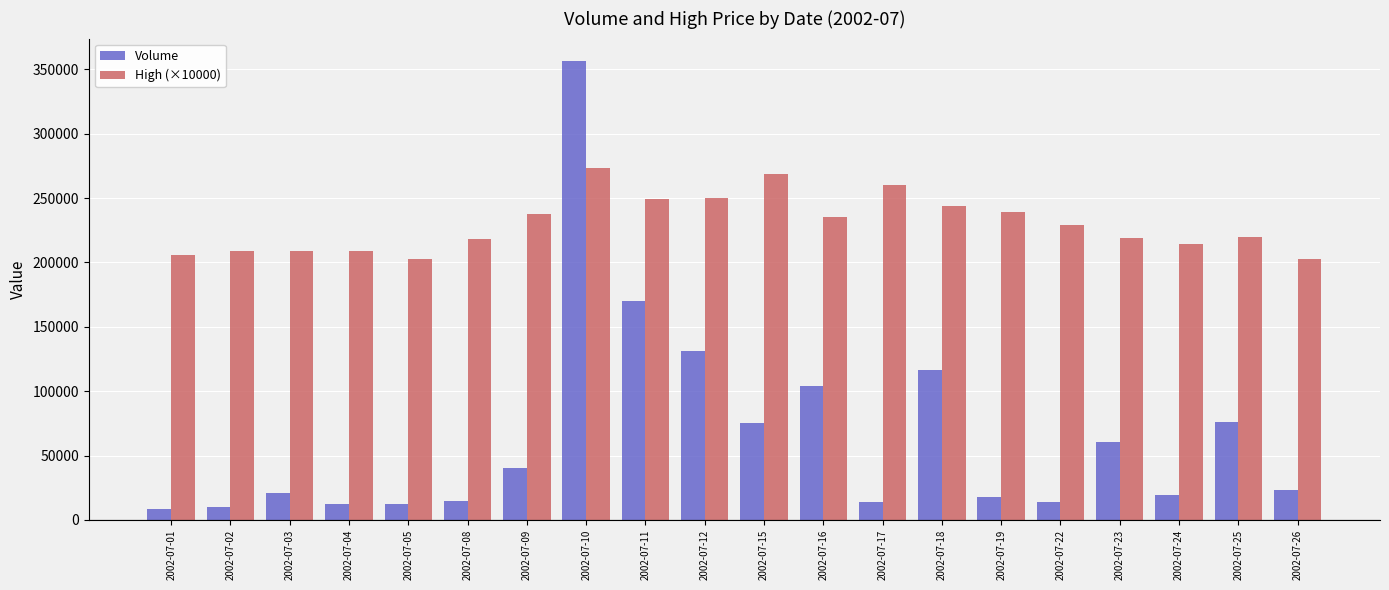

What is the difference between the highest and lowest values at 2002-07-18?

127288